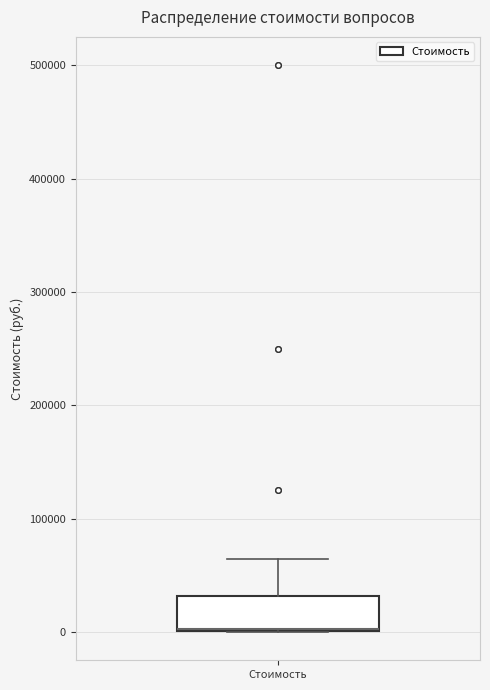

Transcribe this box plot: give where the median line is, the range the box spans, and where the two whiskers end, as read against the y-axis. The values are not printed on the chart, so give them approximately, as read against the axis.

median 0, box 0 to 30000, whiskers 0 to 60000